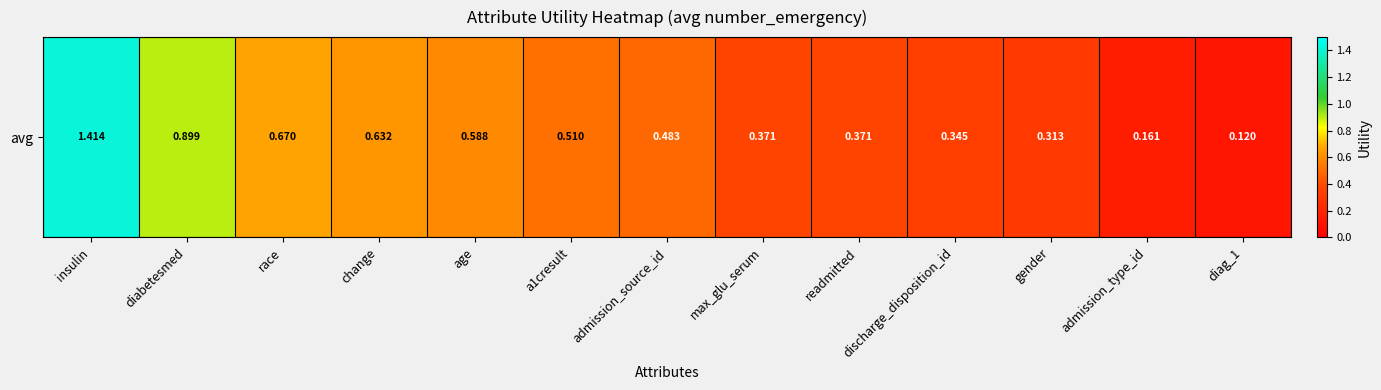

What is the average value?

0.5